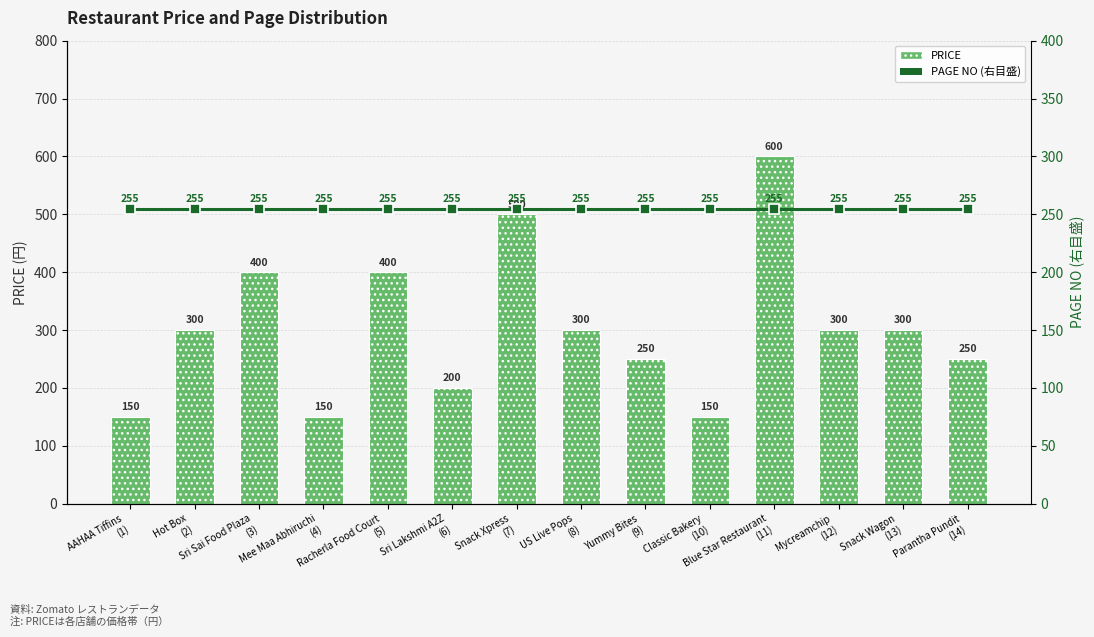

What is the maximum value shown in the chart?

600